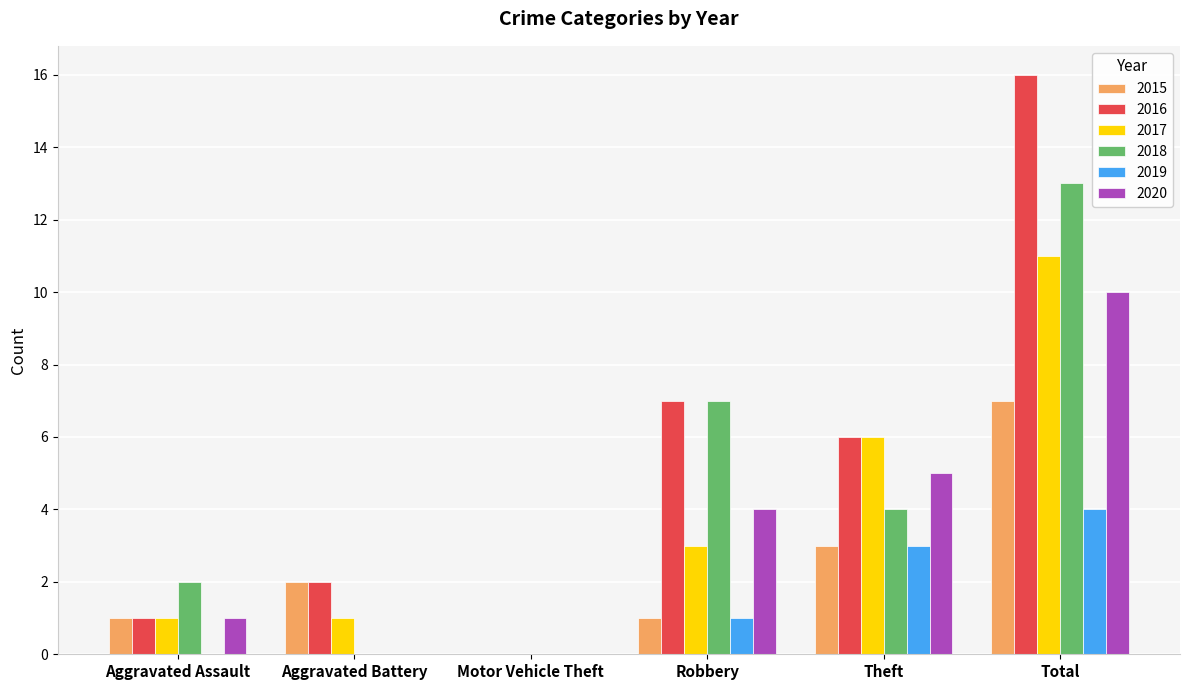

Are the bars grouped side by side (vs. stacked)?

Yes